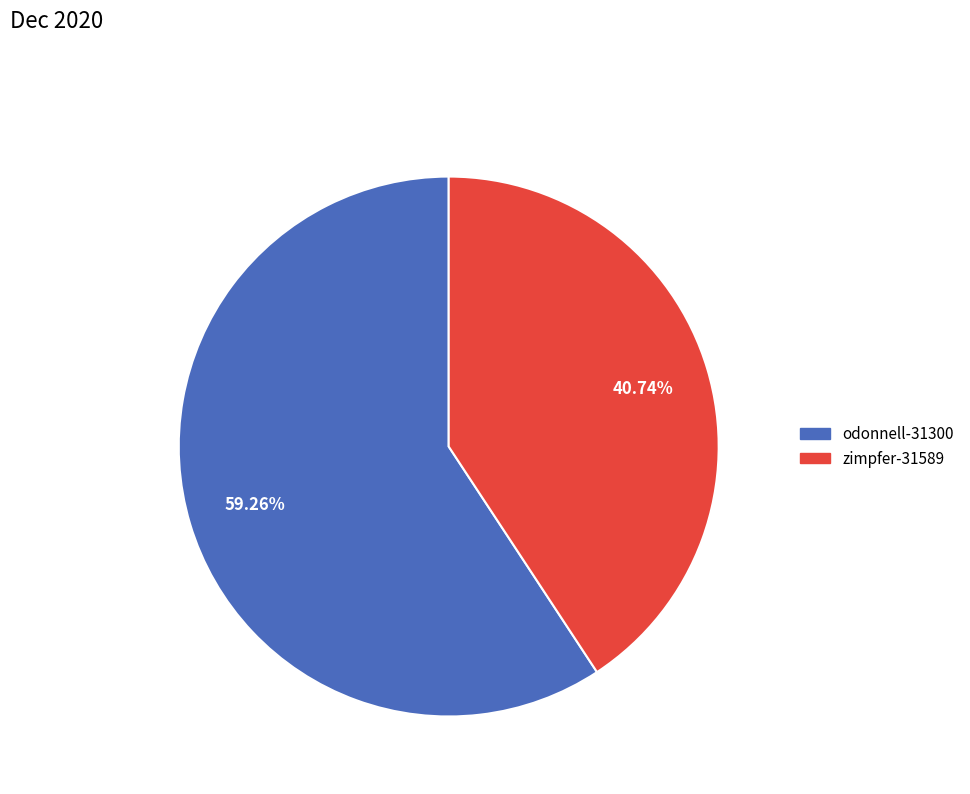

Is it true that zimpfer-31589 is 30% of the pie?

False